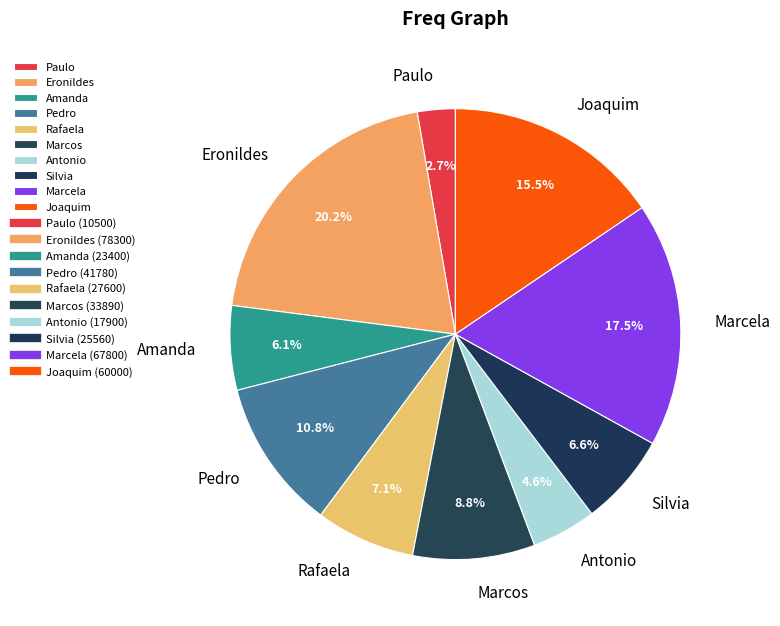

True or false: Marcos accounts for 9% of the total.

True